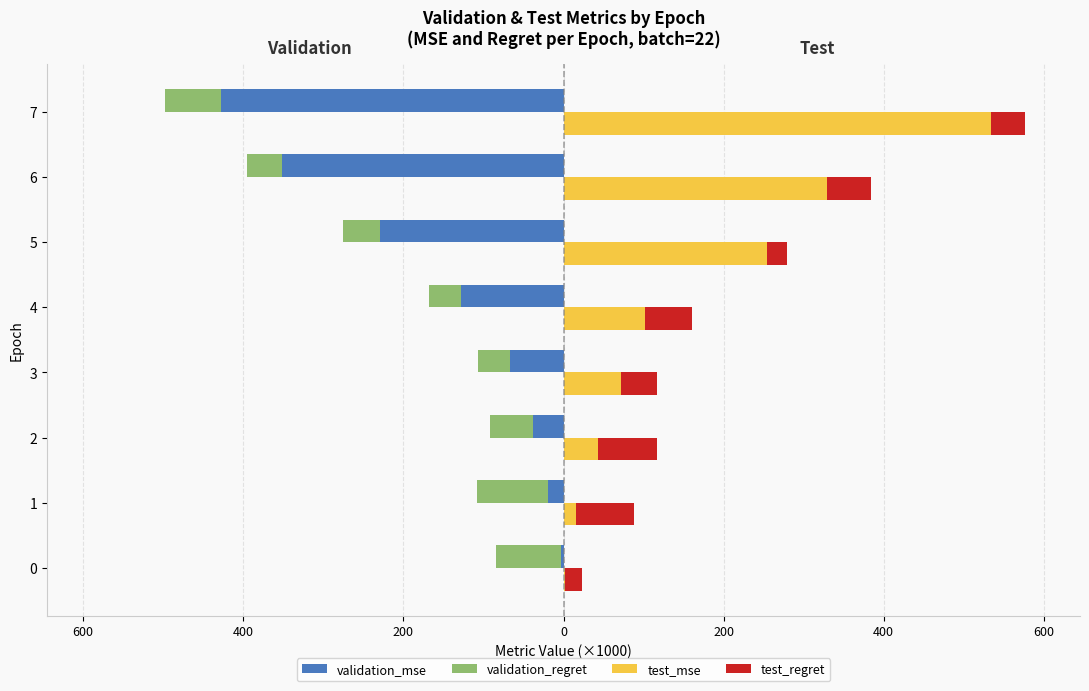

At how many categories does at least one series exceed -135?

8